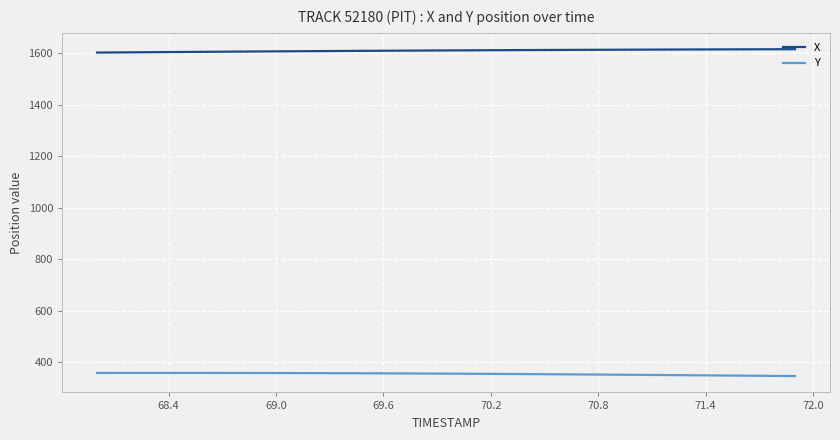

How many values in the X series exceed 1612?

20